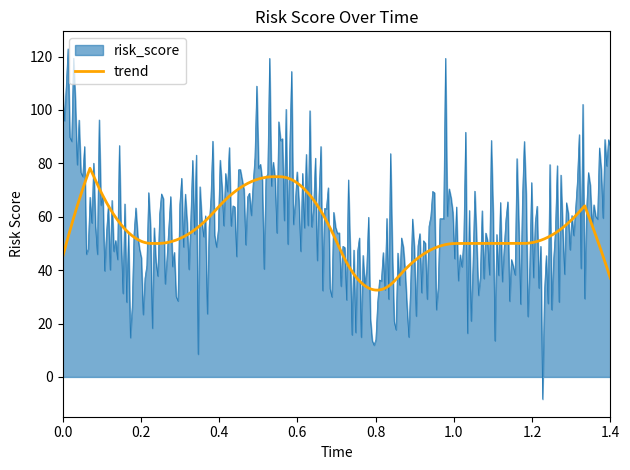

Which series has the widest spread of values?

risk_score